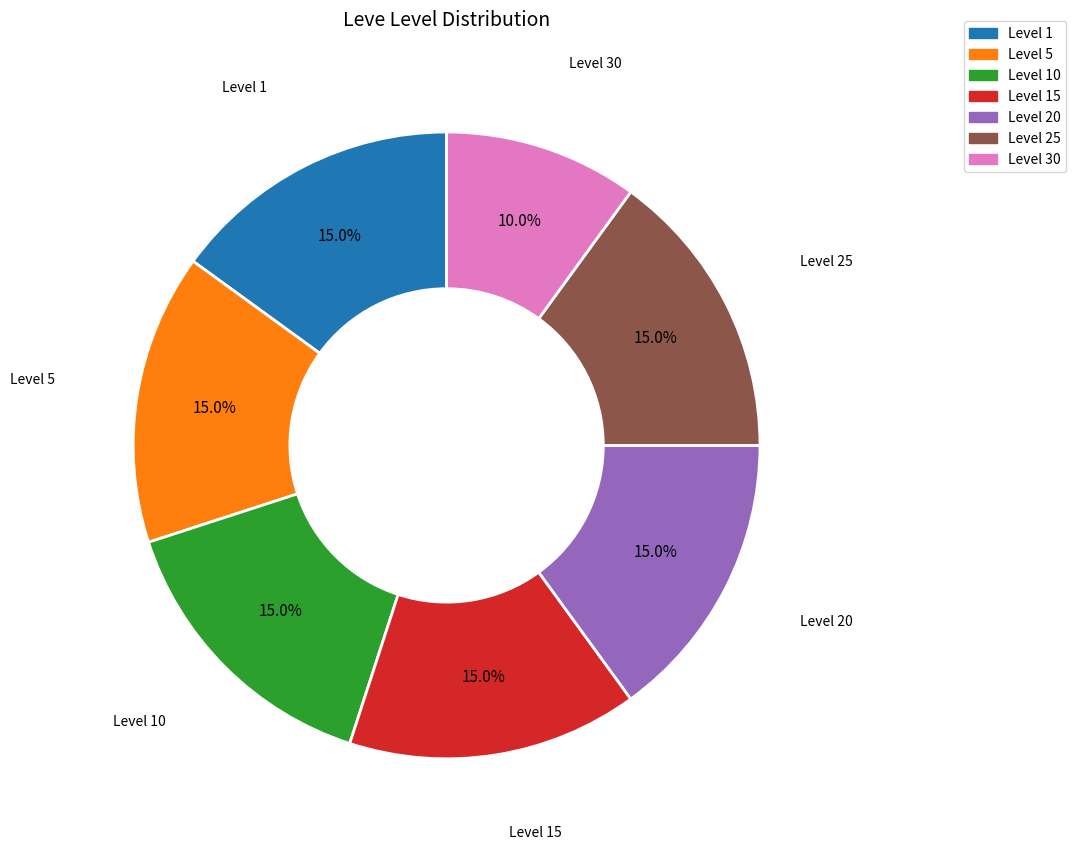

Is there a majority slice in this chart?

No